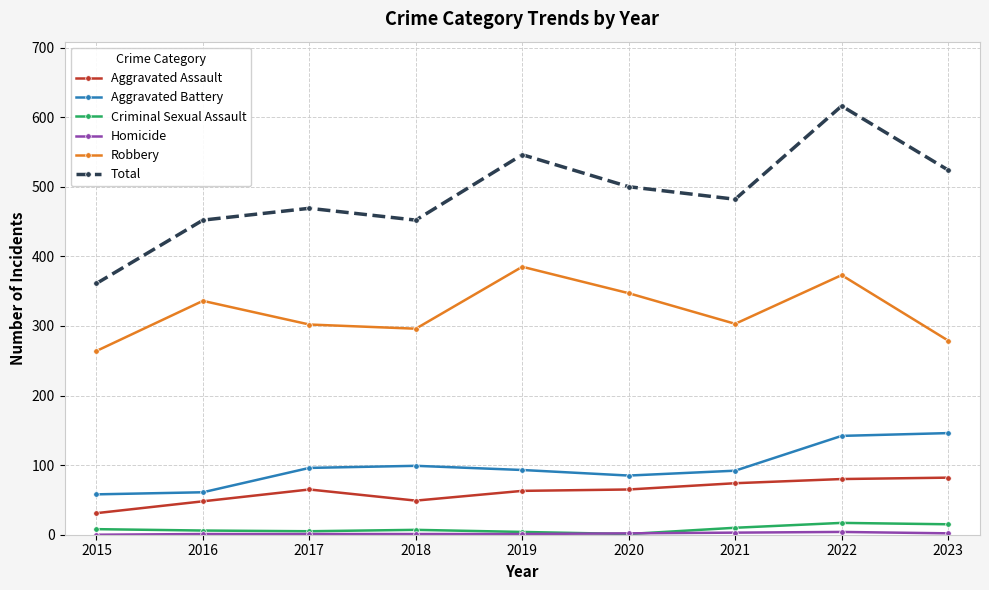

What is the total value across all series at 2017?

938